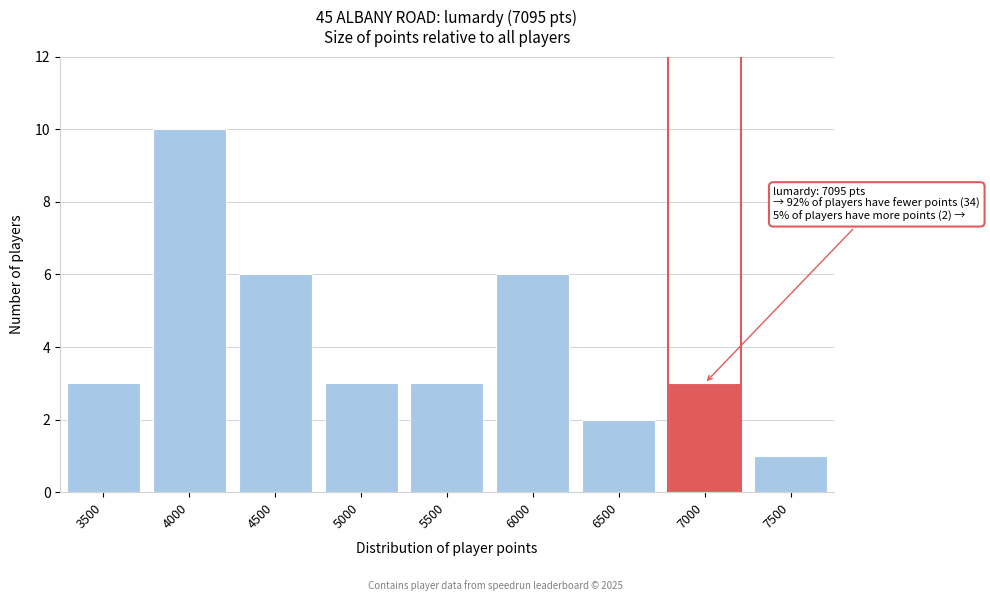

Reading left to right, extract all data points from this chart.

3	10	6	3	3	6	2	3	1